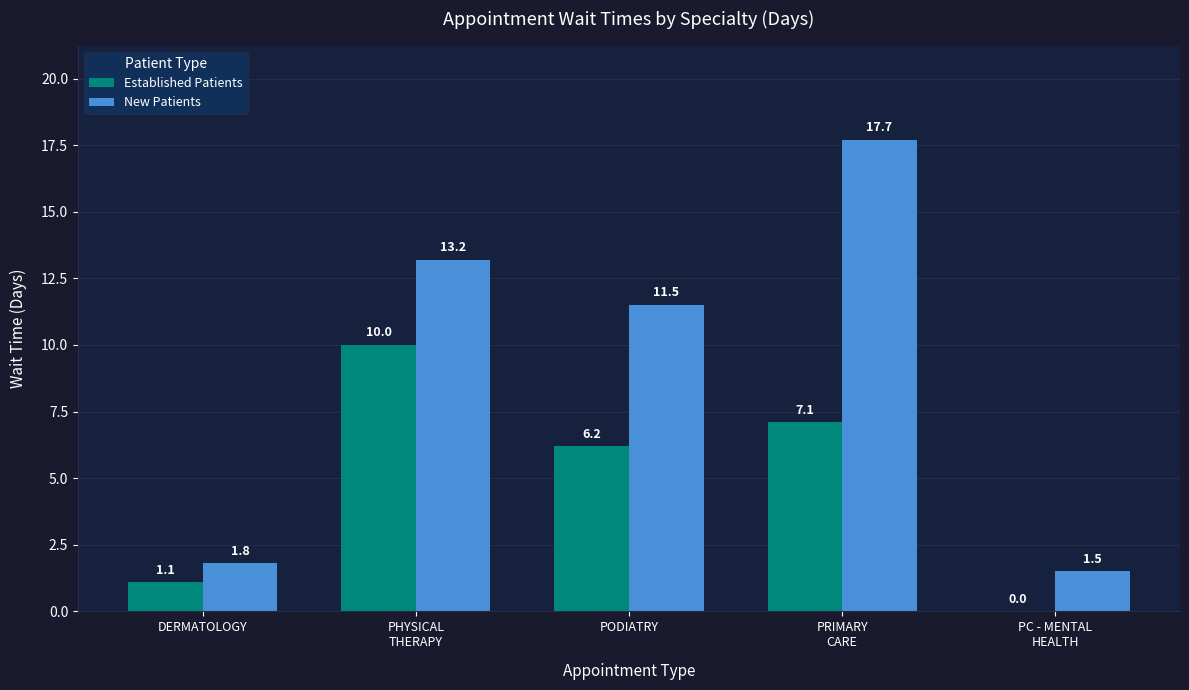

At which label is New Patients closest to 9?

PODIATRY